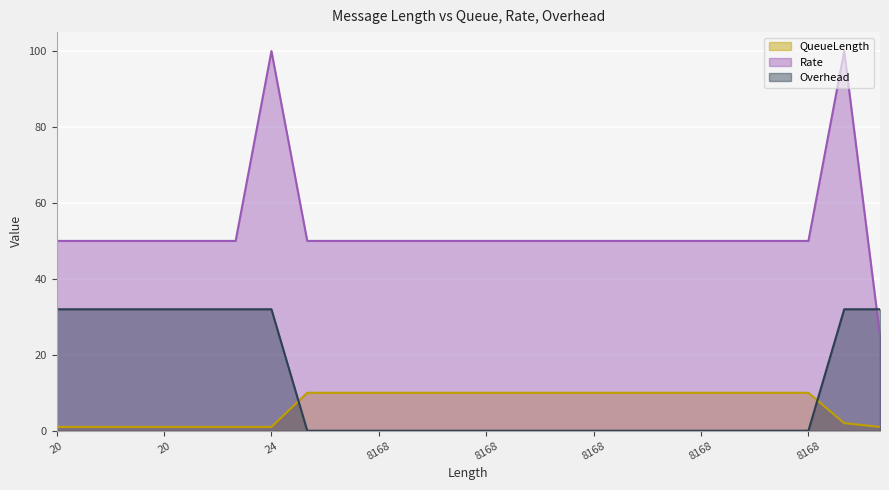

What is the difference between the maximum and minimum values in the Rate series?

75